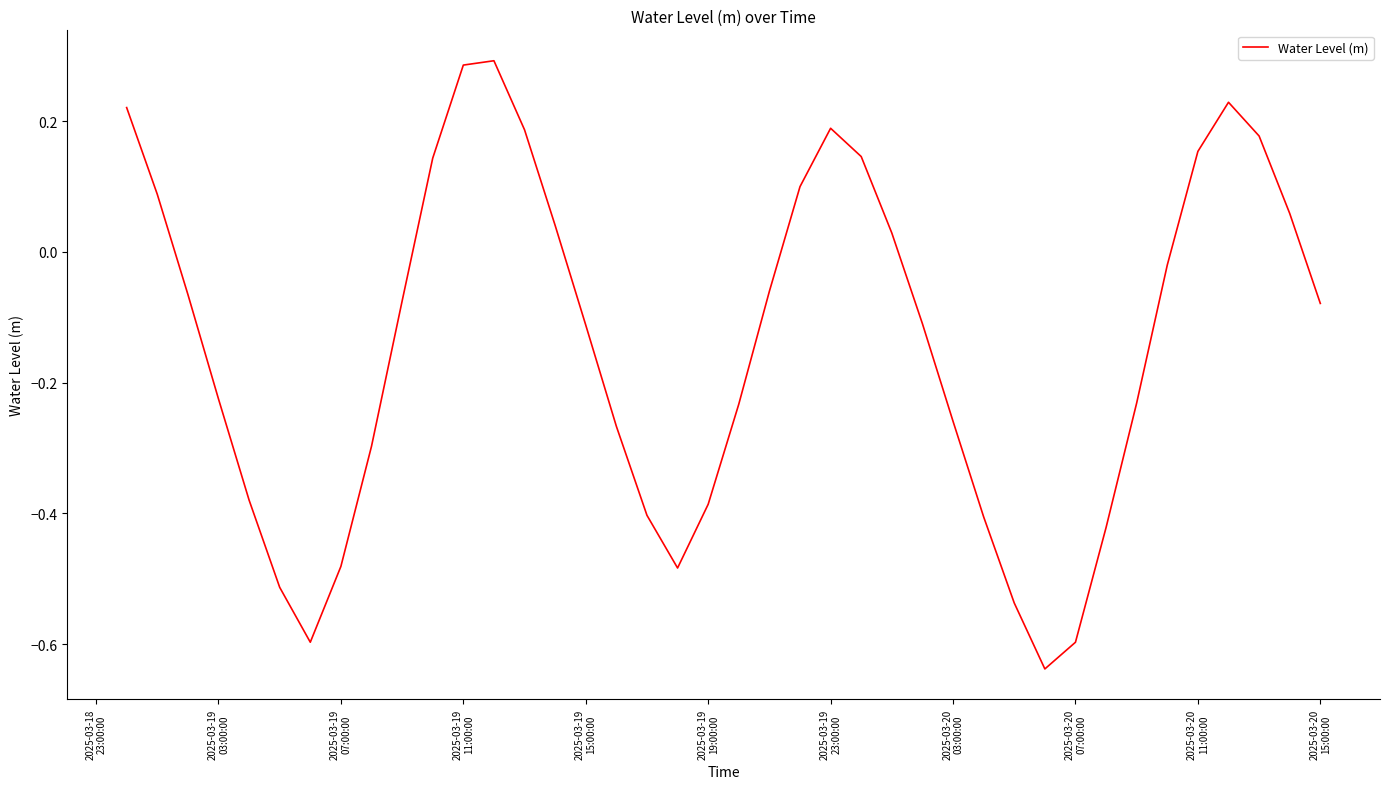

What is the difference between the maximum and minimum values?

0.9